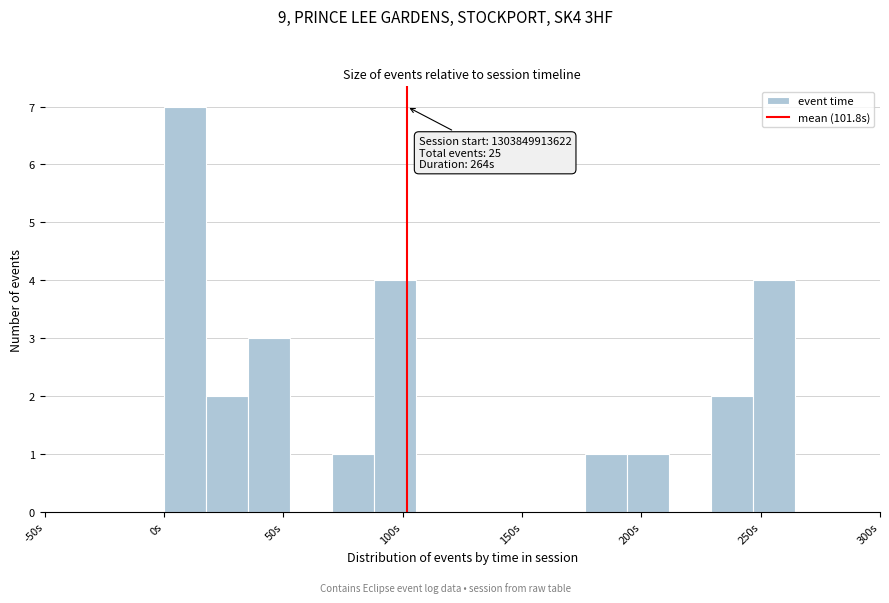

Around what value on the x-axis is the tallest bar? Give the approximate position of its centre, as read against the axis.

10